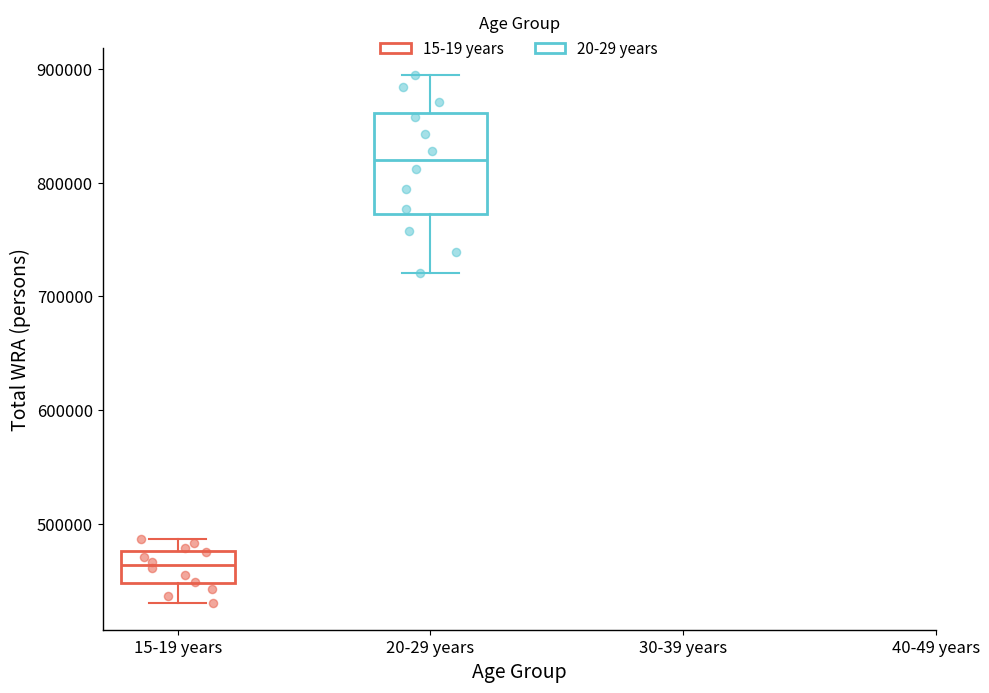

Where does the lower whisker of the box for 15-19 years end on the y-axis? The values are not printed on the chart, so give them approximately, as read against the axis.

430000